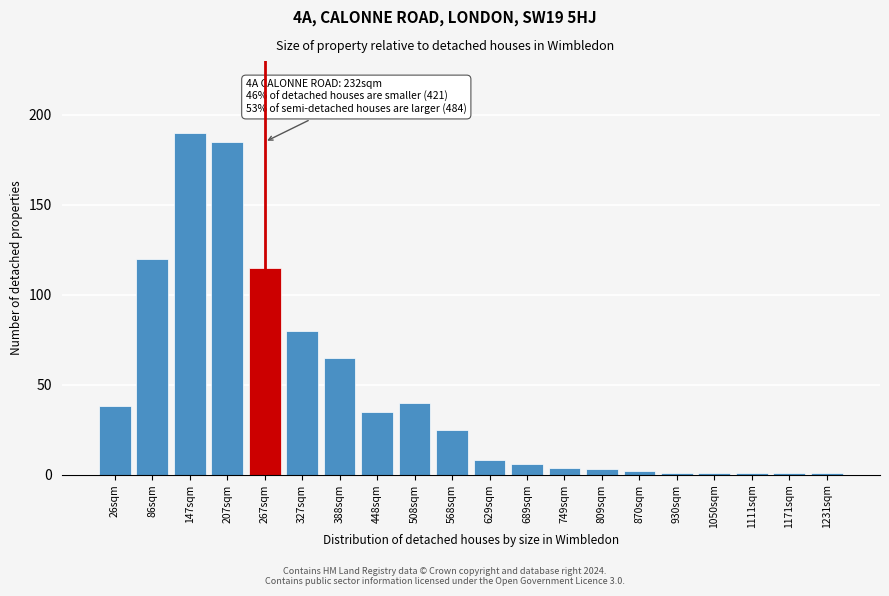

Reading left to right, list all the values displayed in this chart.

26sqm=38	86sqm=120	147sqm=190	207sqm=185	267sqm=115	327sqm=80	388sqm=65	448sqm=35	508sqm=40	568sqm=25	629sqm=8	689sqm=6	749sqm=4	809sqm=3	870sqm=2	930sqm=1	1050sqm=1	1111sqm=1	1171sqm=1	1231sqm=1